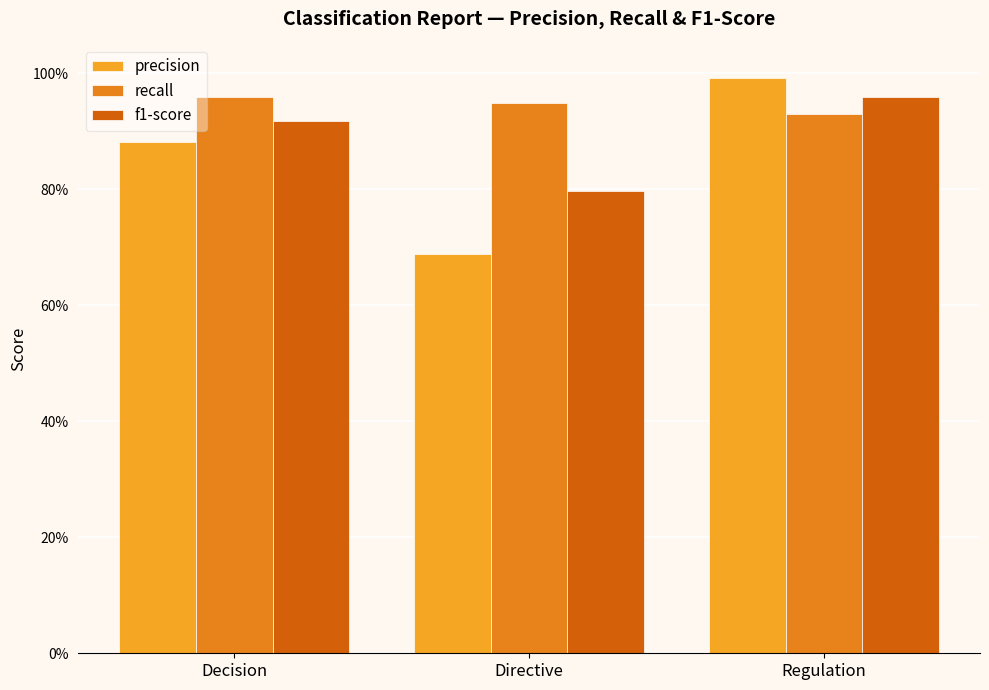

Reading left to right, what are all the values shown in this chart?

precision: Decision=0.9	Directive=0.7	Regulation=1.0
recall: Decision=1.0	Directive=0.9	Regulation=0.9
f1-score: Decision=0.9	Directive=0.8	Regulation=1.0